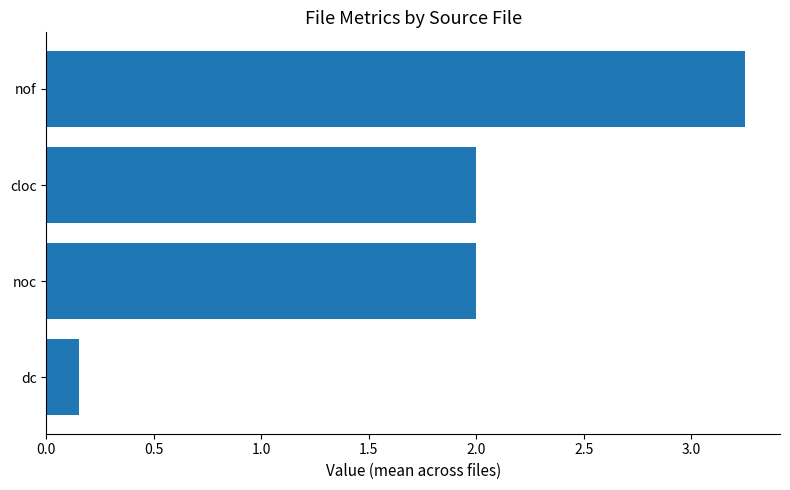

Is it true that the value at nof is 4.4?

False